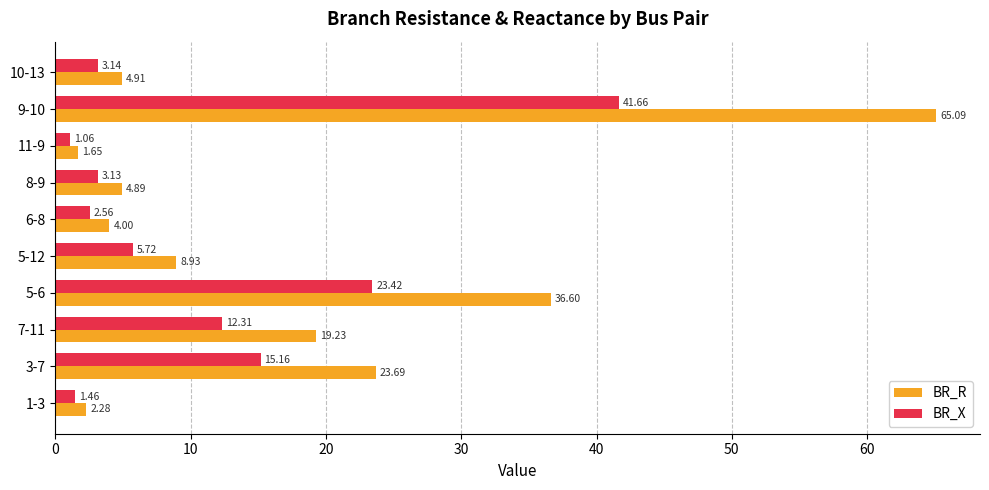

Is the value of BR_R at 10-13 greater than the value of BR_X at 1-3?

Yes